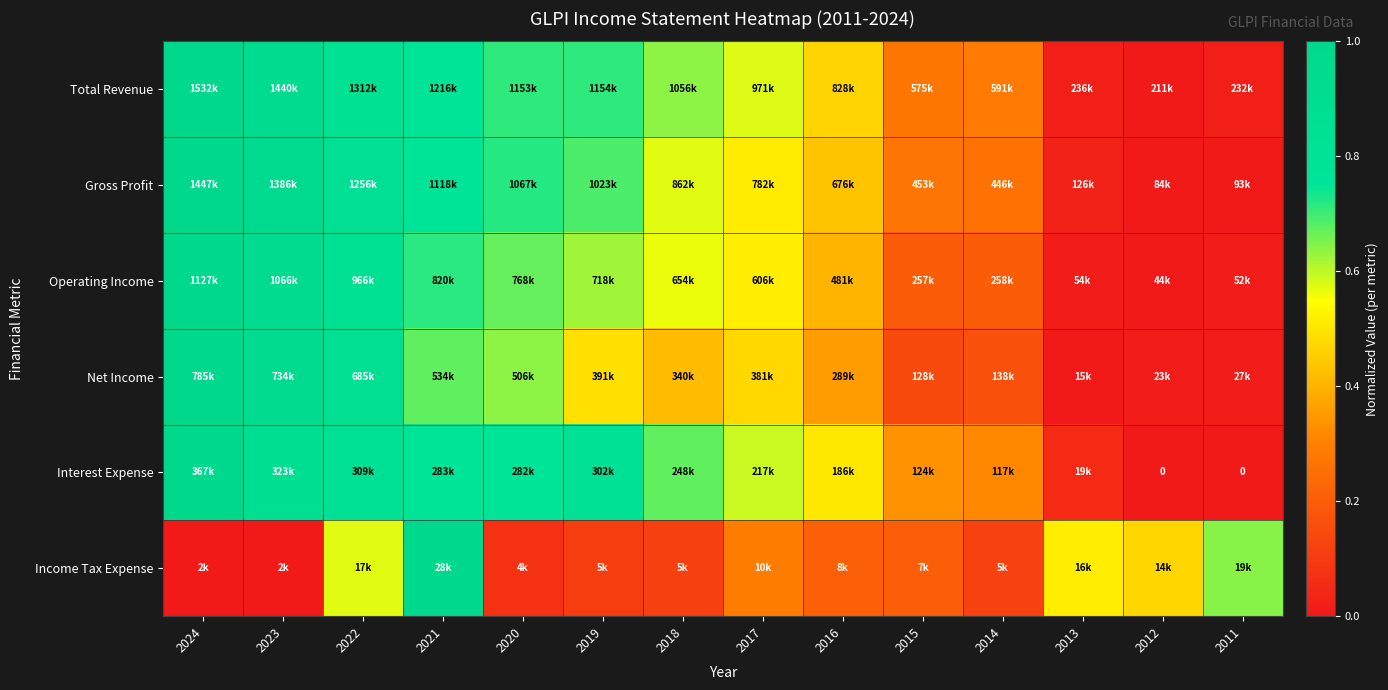

At how many categories does at least one series exceed 0?

14